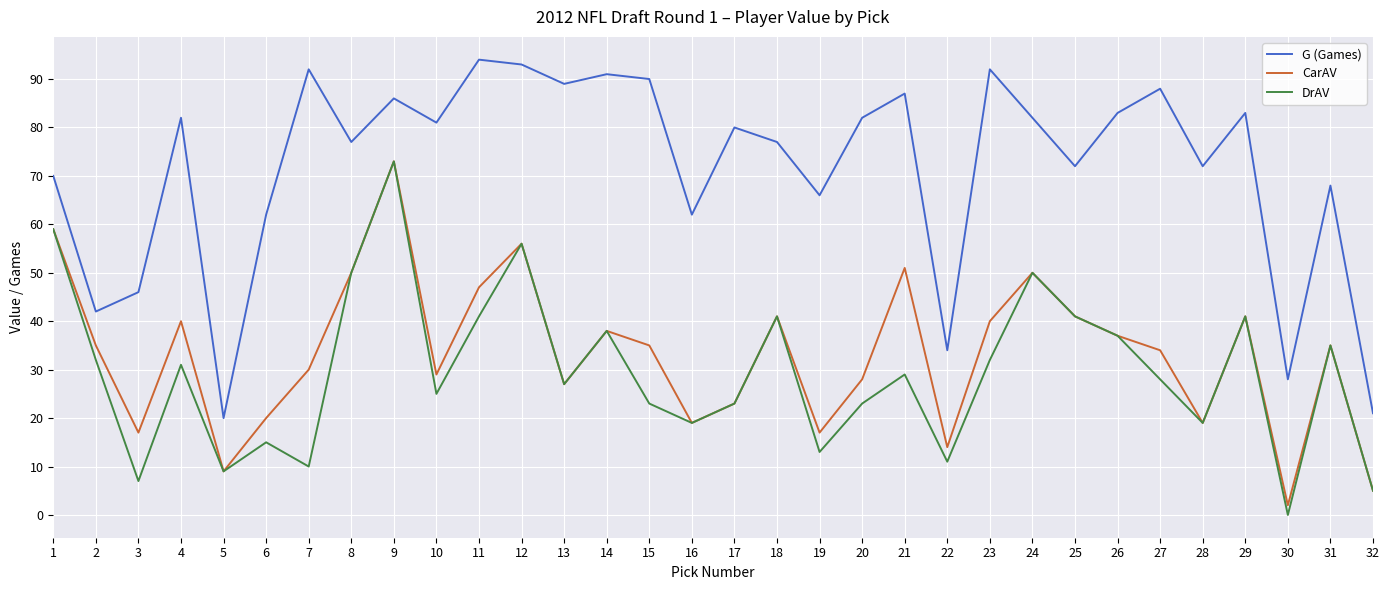

Reading right to left, what are all the values shown in this chart?

G (Games): 21	68	28	83	72	88	83	72	82	92	34	87	82	66	77	80	62	90	91	89	93	94	81	86	77	92	62	20	82	46	42	70
CarAV: 5	35	2	41	19	34	37	41	50	40	14	51	28	17	41	23	19	35	38	27	56	47	29	73	50	30	20	9	40	17	35	59
DrAV: 5	35	0	41	19	28	37	41	50	32	11	29	23	13	41	23	19	23	38	27	56	41	25	73	50	10	15	9	31	7	32	59